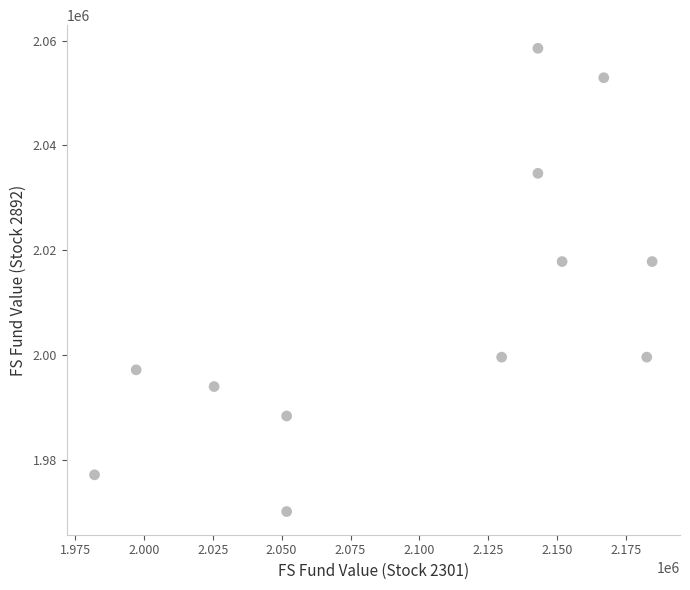

What is the average Y value?

2008973.9